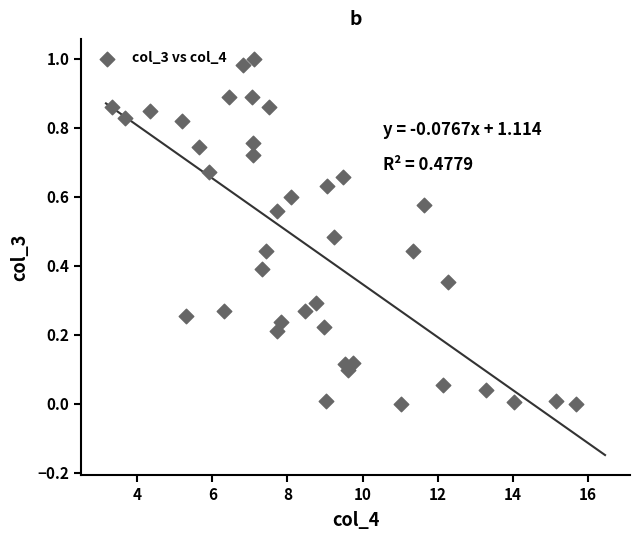

What is the range of X values (max minus min)?

12.3